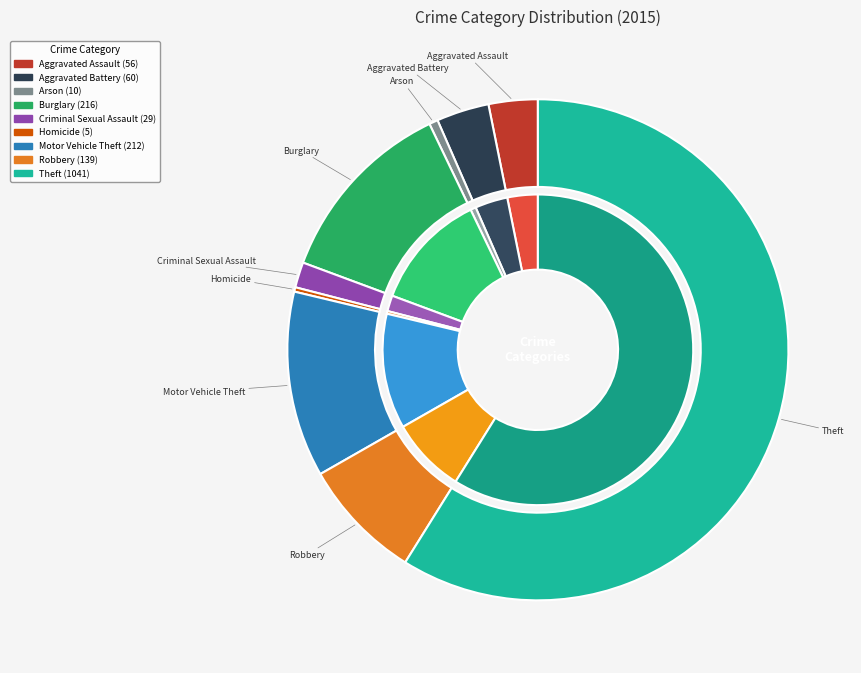

What is the smallest slice in the pie chart?

Homicide